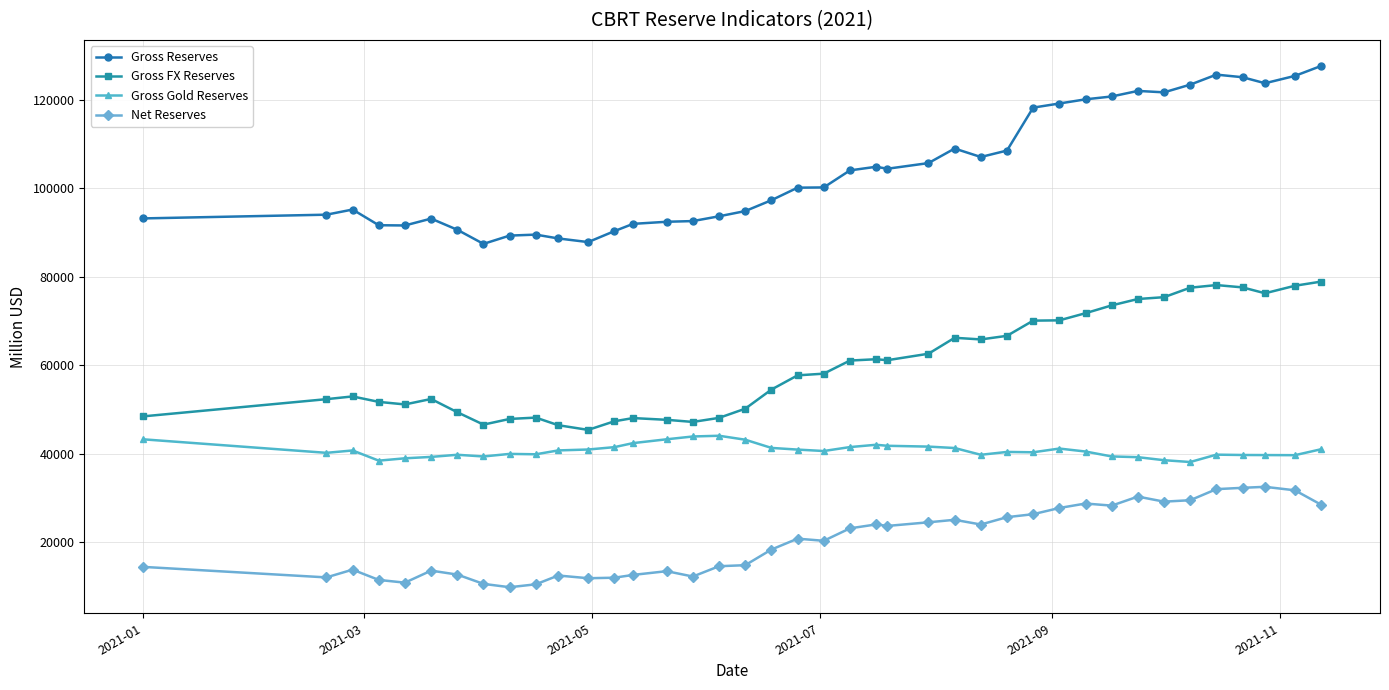

What are all the series names shown in the legend?

Gross Reserves, Gross FX Reserves, Gross Gold Reserves, Net Reserves